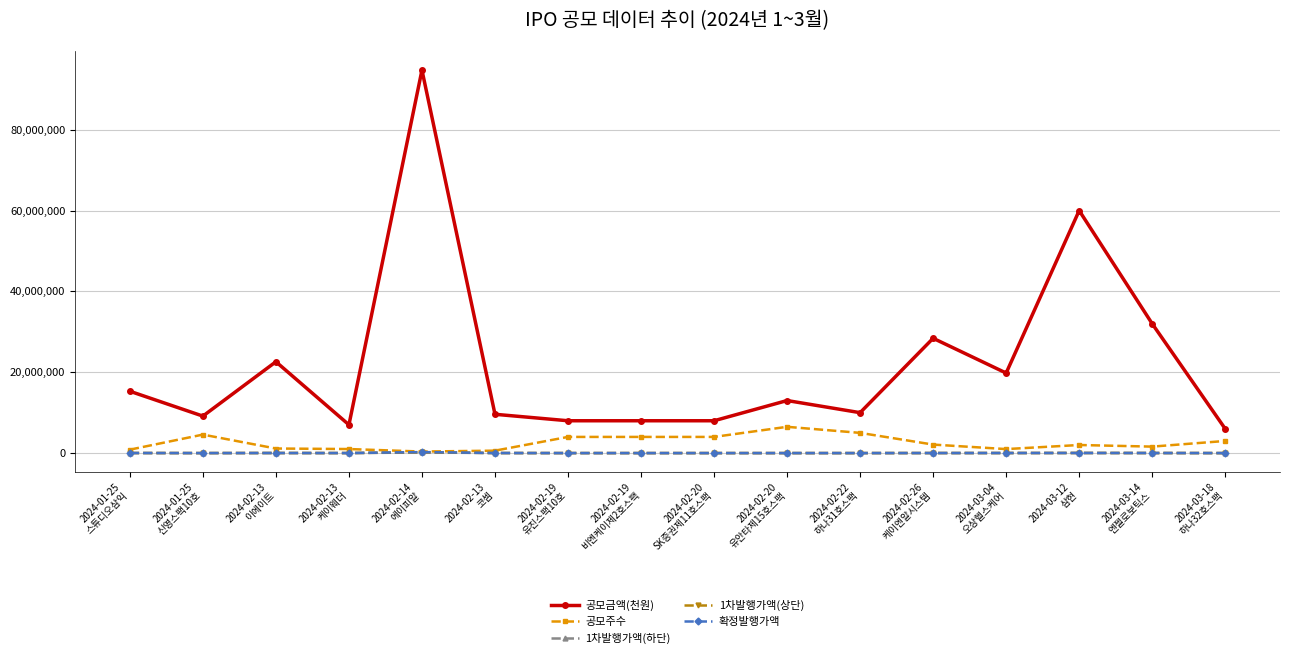

What is the difference between the second highest and minimum values in the 공모금액(천원) series?

54000000